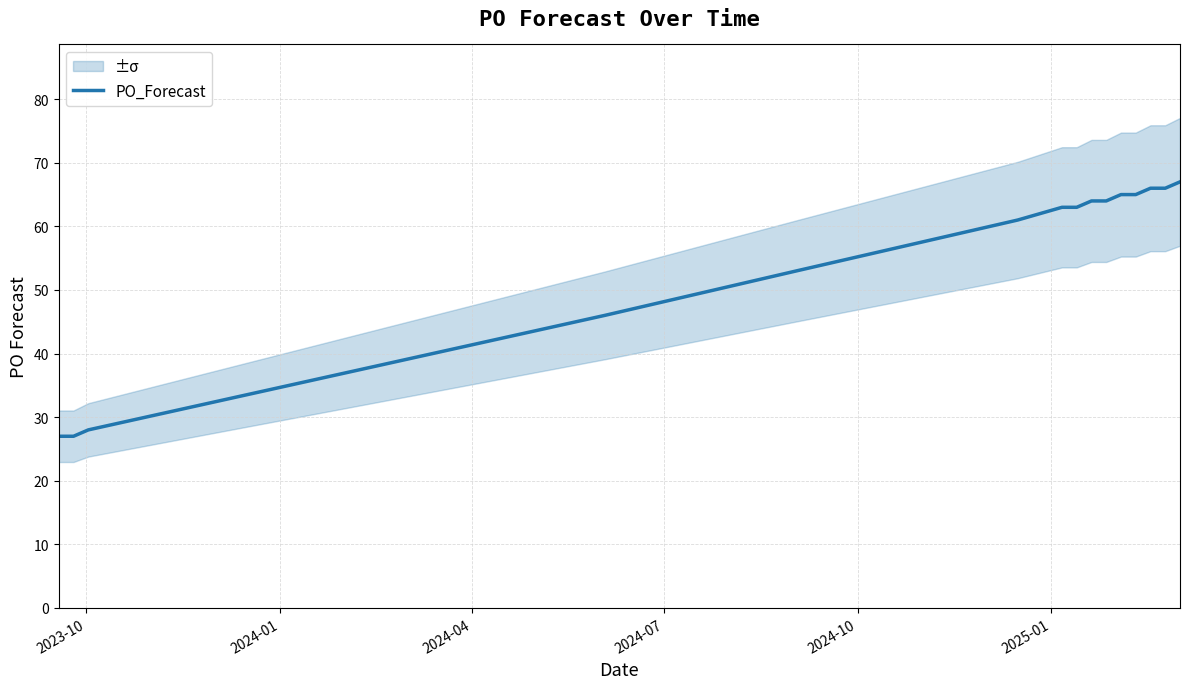

What is the minimum value for PO_Forecast?

27